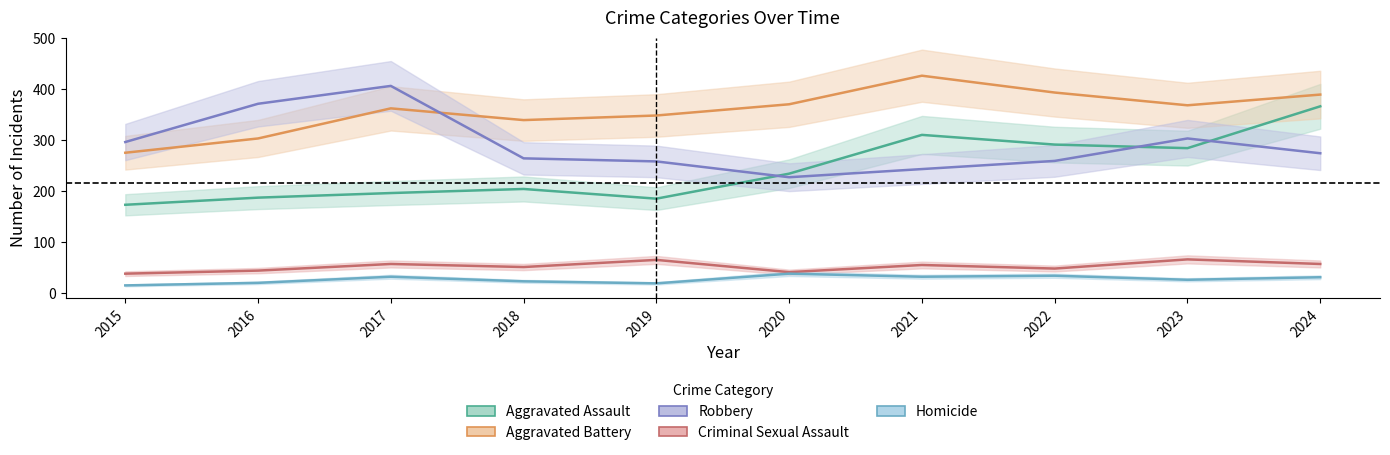

True or false: Aggravated Battery and Homicide intersect in this chart.

False